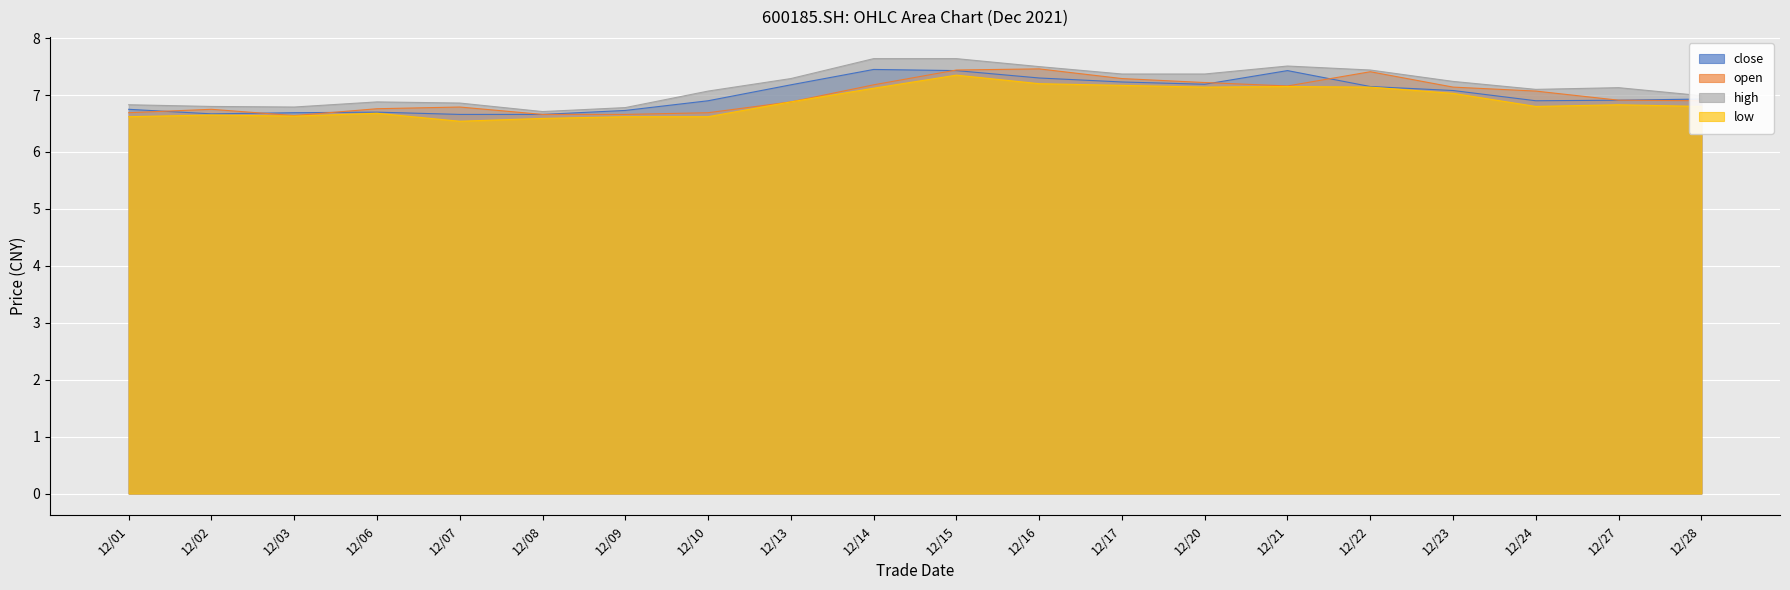

True or false: open and low intersect in this chart.

False